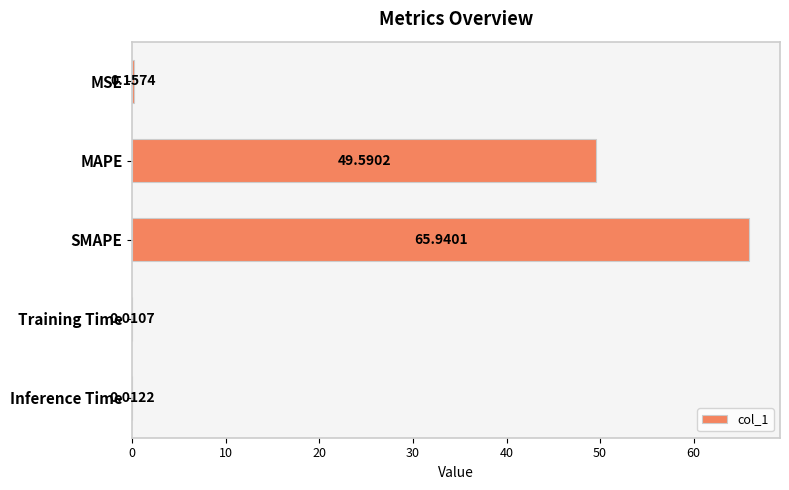

Count the number of data series in this chart.

1